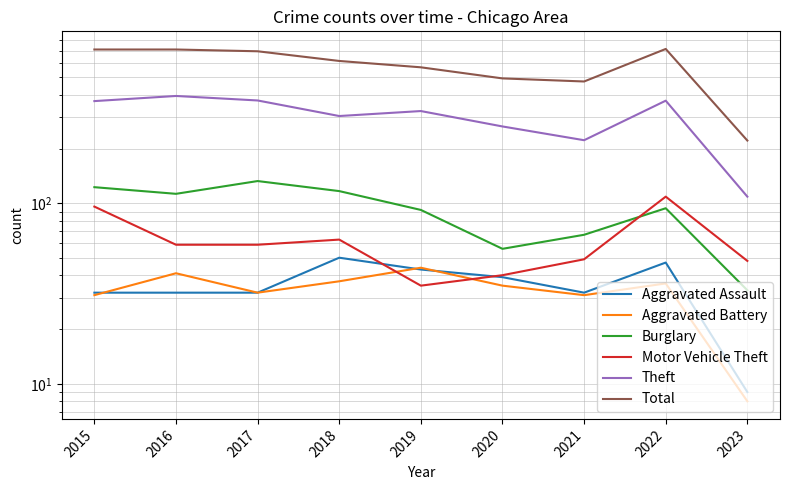

Does the chart display data point markers on the line(s)?

No